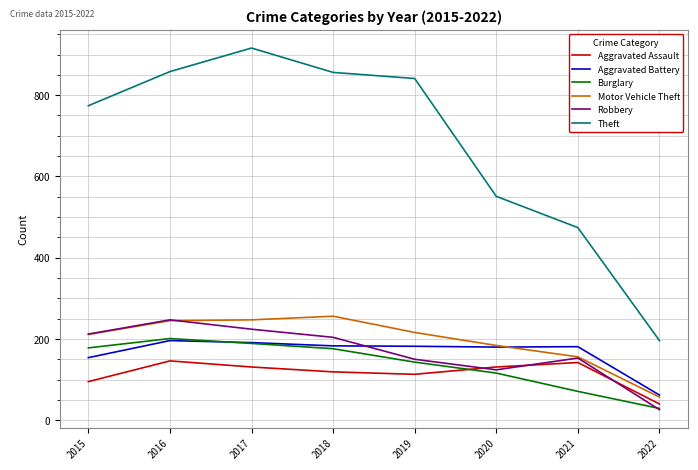

What is the difference between the highest and lowest values at 2017?

785